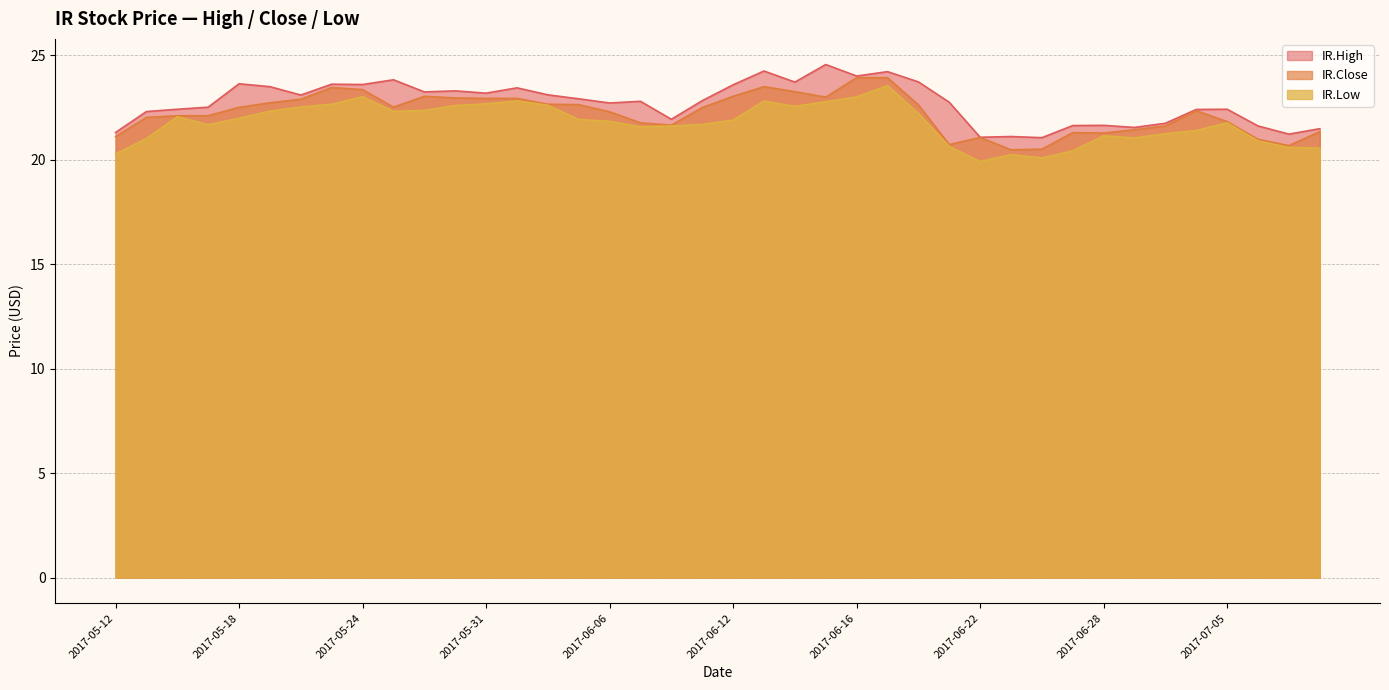

At which category is the sum across all series the highest?

2017-06-19